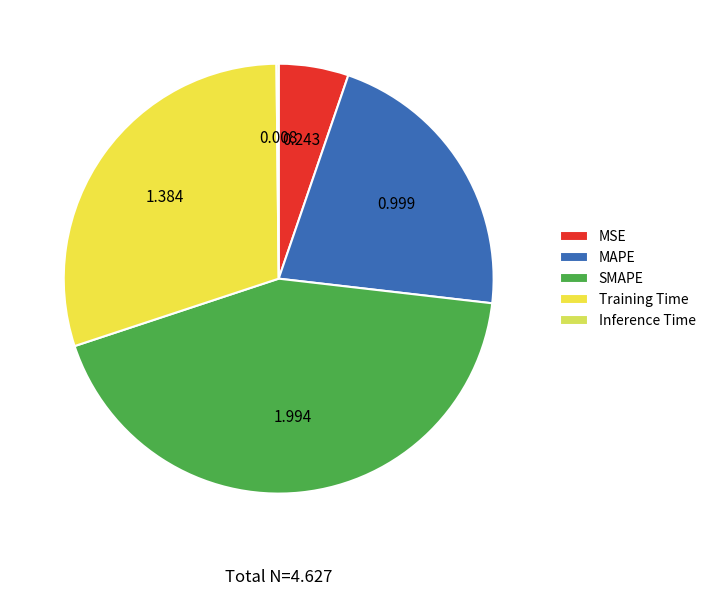

Is Inference Time the majority of the pie?

No